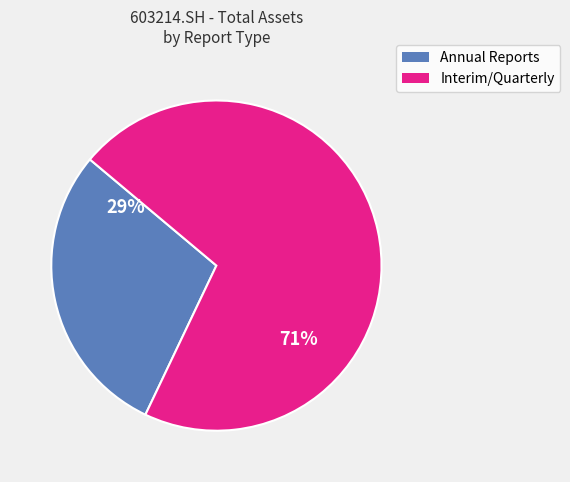

Is there a majority slice in this chart?

Yes